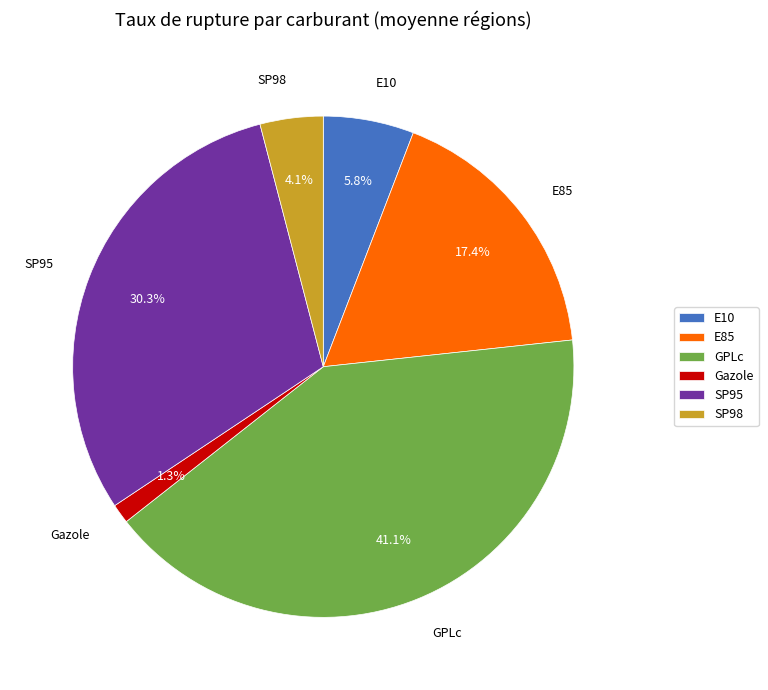

Is E10 the majority of the pie?

No